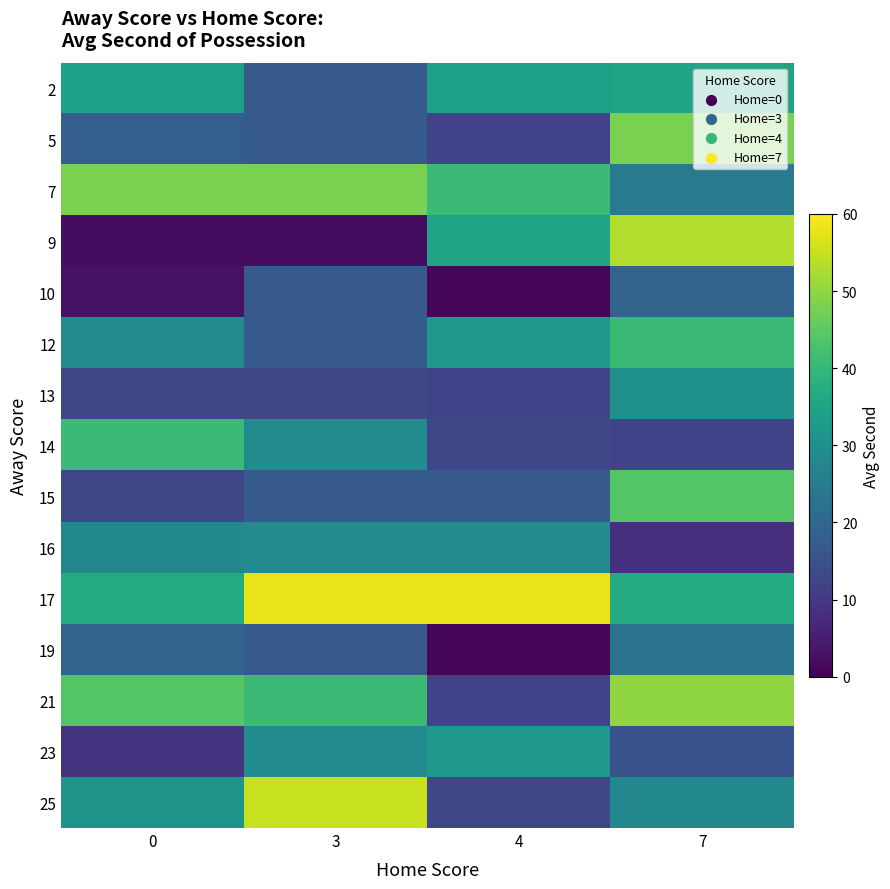

At how many categories does at least one series exceed 14?

4